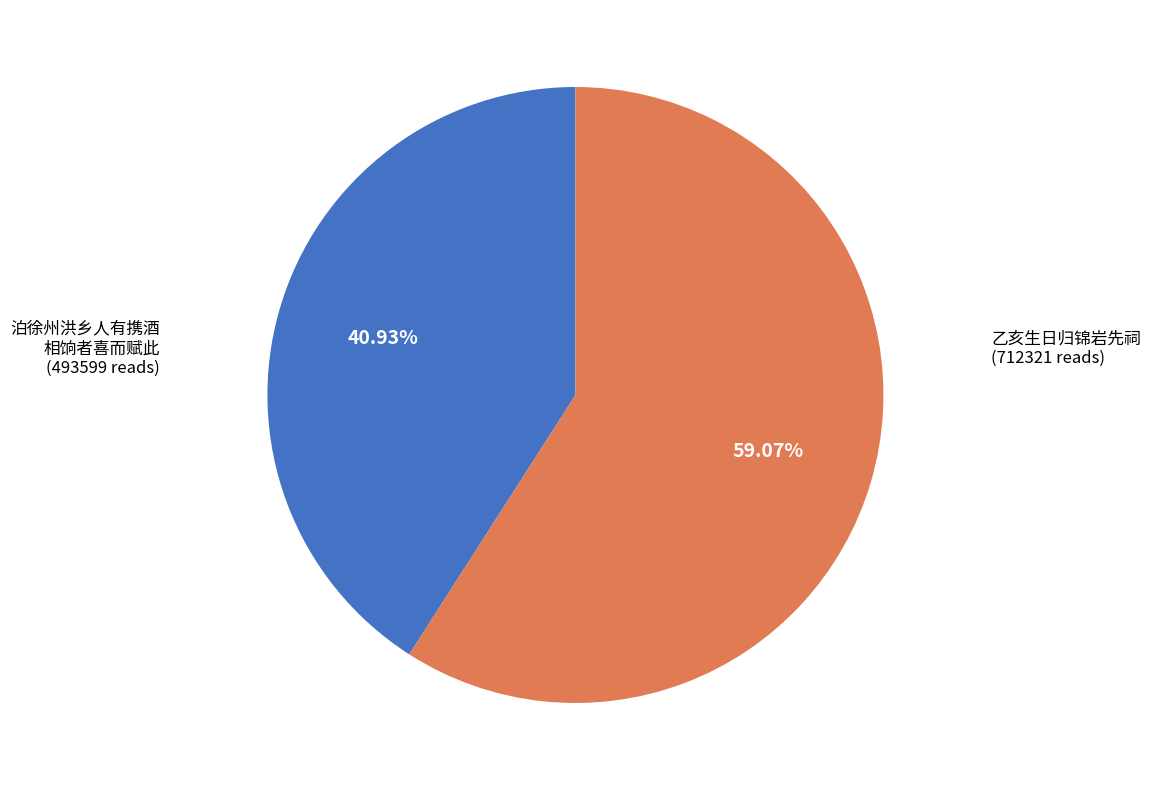

Is there any slice that represents more than half of the pie?

Yes